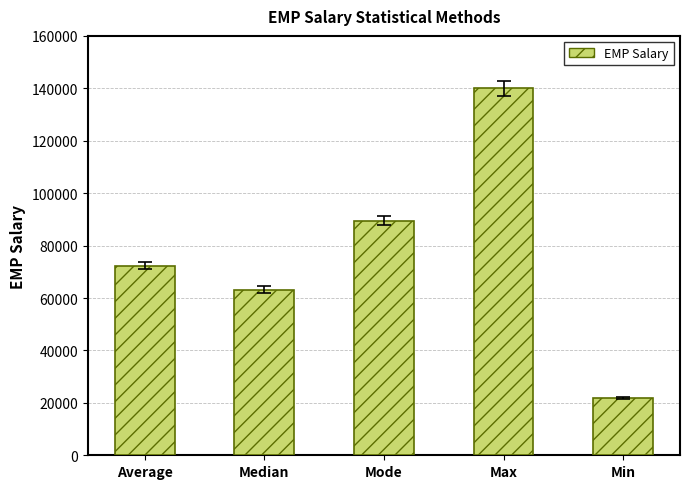

Does the chart contain stacked bars?

No